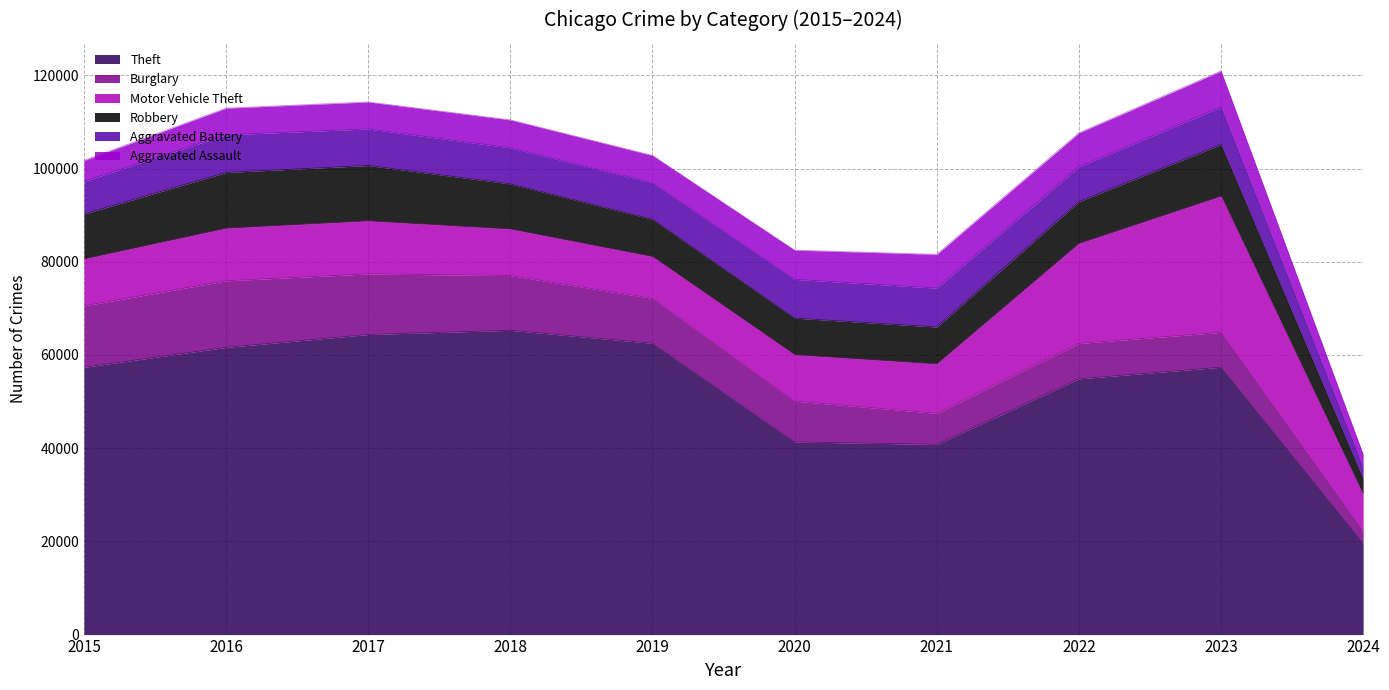

True or false: Robbery has more than 2 interior local peaks.

False